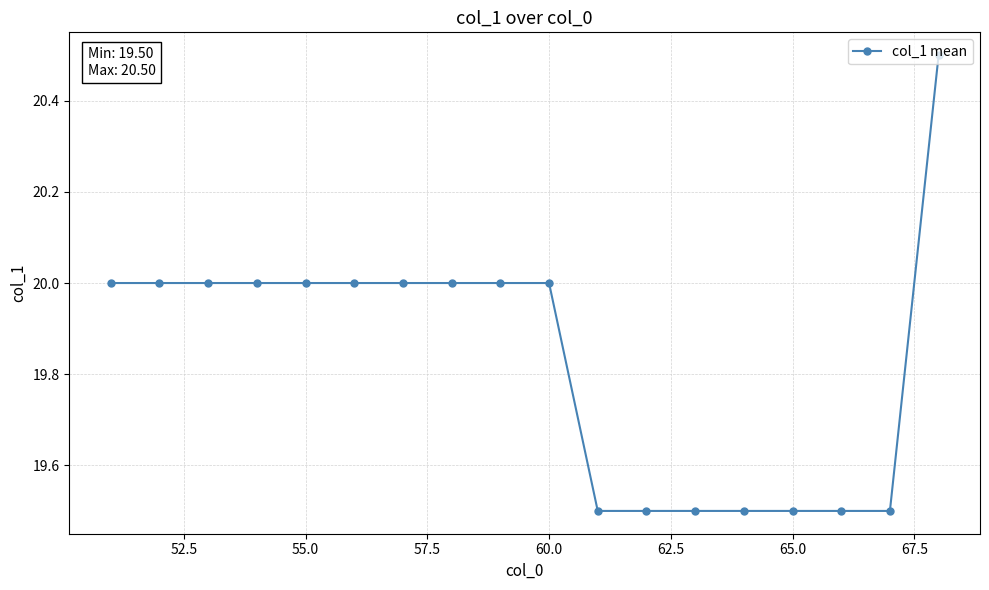

What is the difference between the second highest and minimum values?

0.5